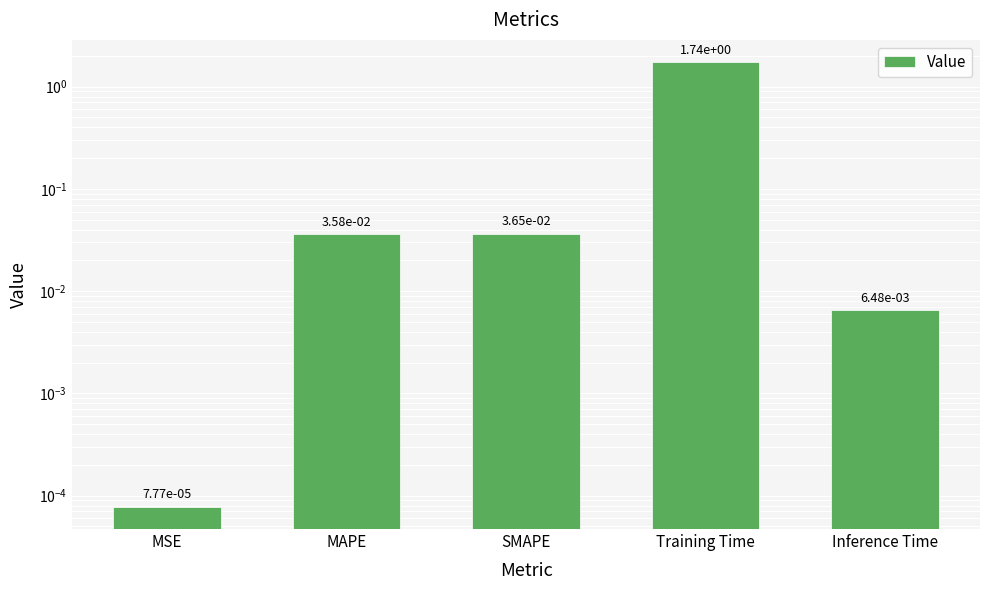

Which category has the highest value across all series?

Training Time